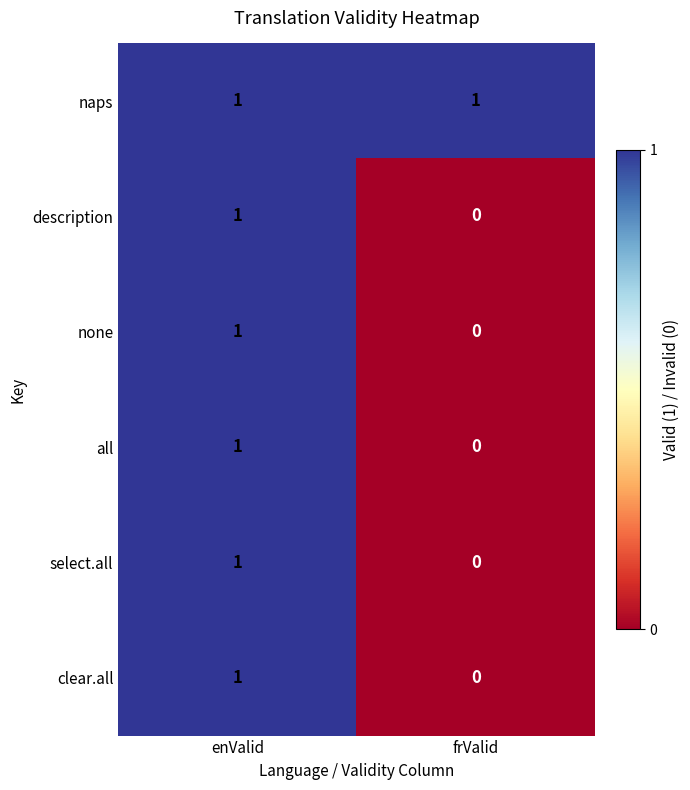

Is it true that description equals 1 at frValid?

False